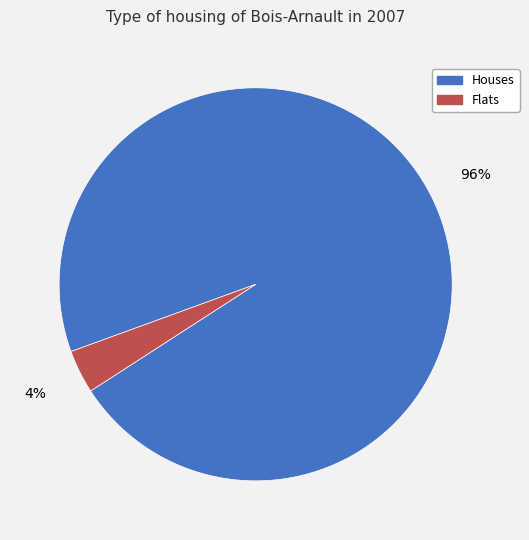

To the nearest percent, what is the average slice percentage?

50%